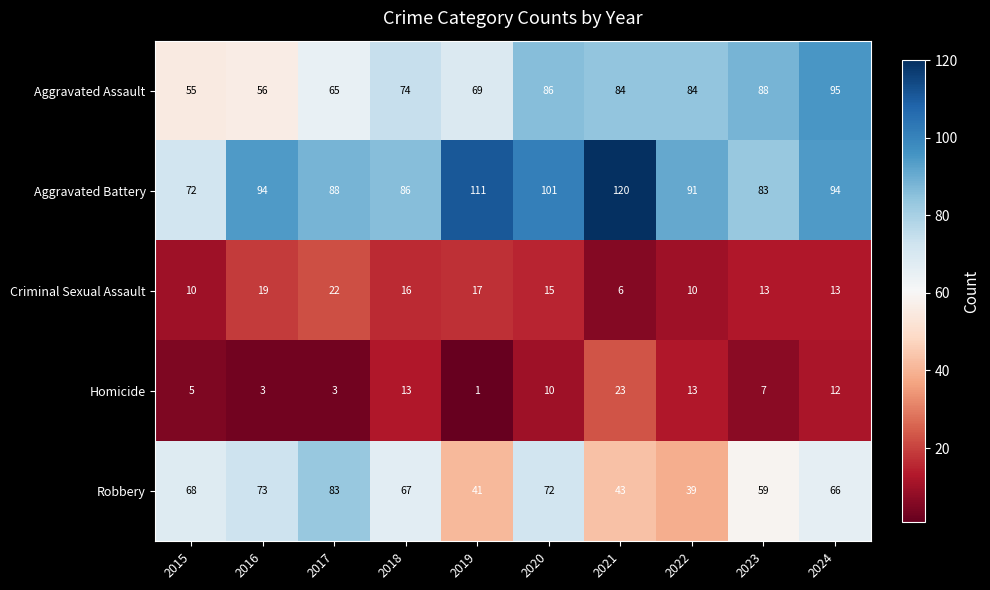

What is the spread (max minus min) of values at 2019?

110